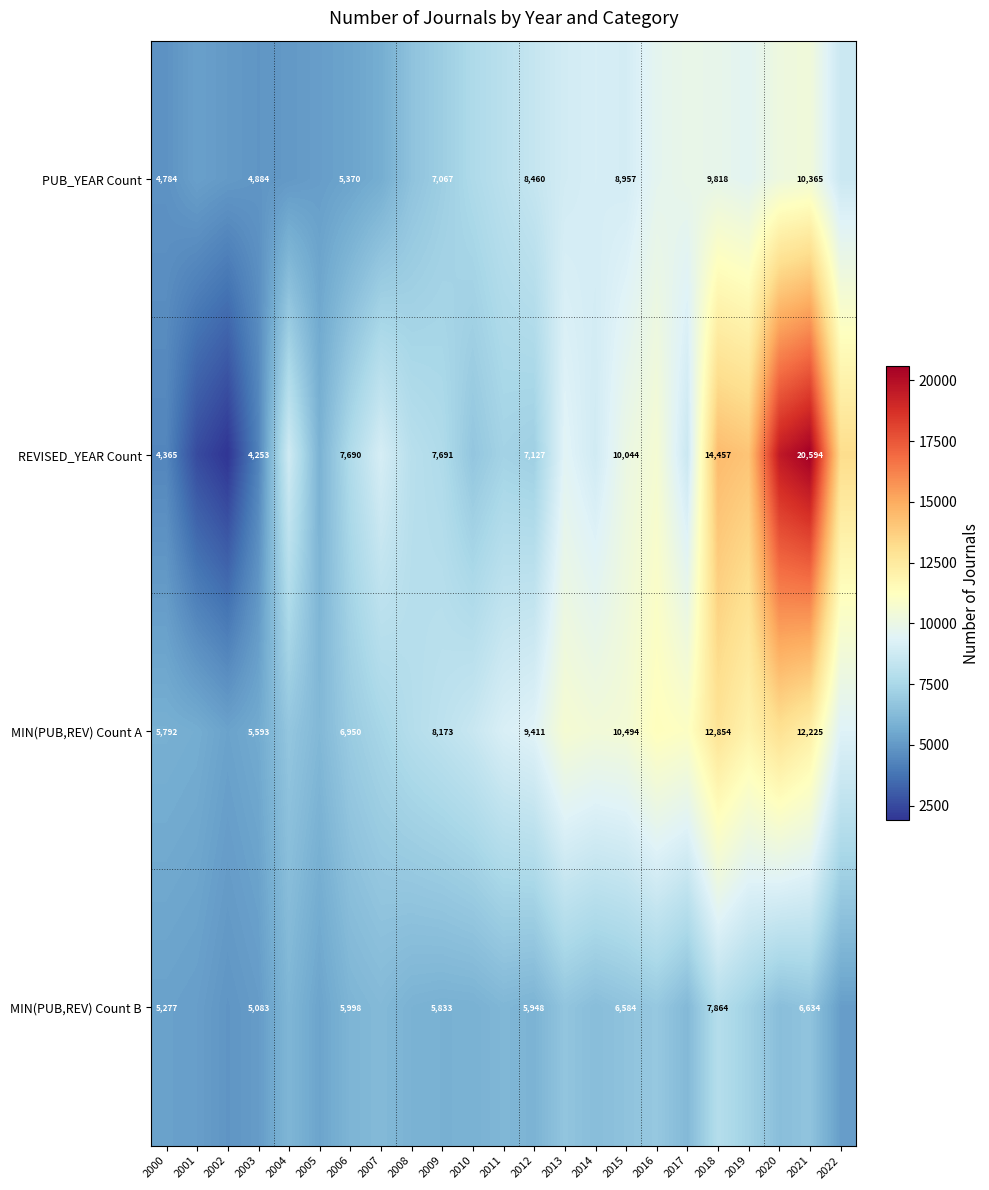

The MIN(PUB,REV) Count B series shows 3460 at 2009. True or false?

False